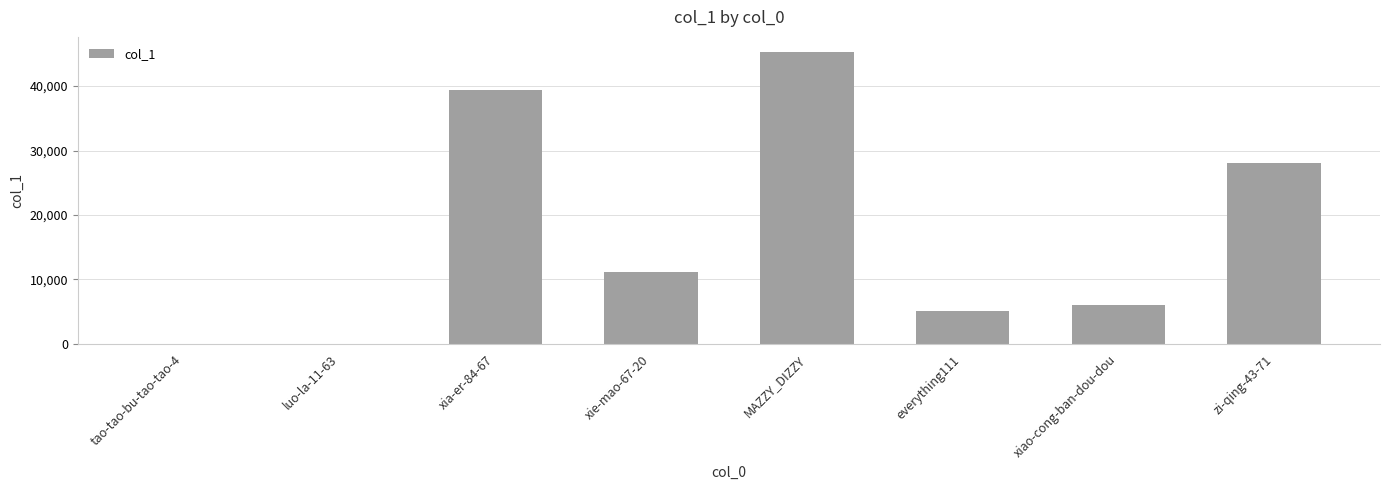

At which category does the chart reach its peak across all series?

MAZZY_DIZZY